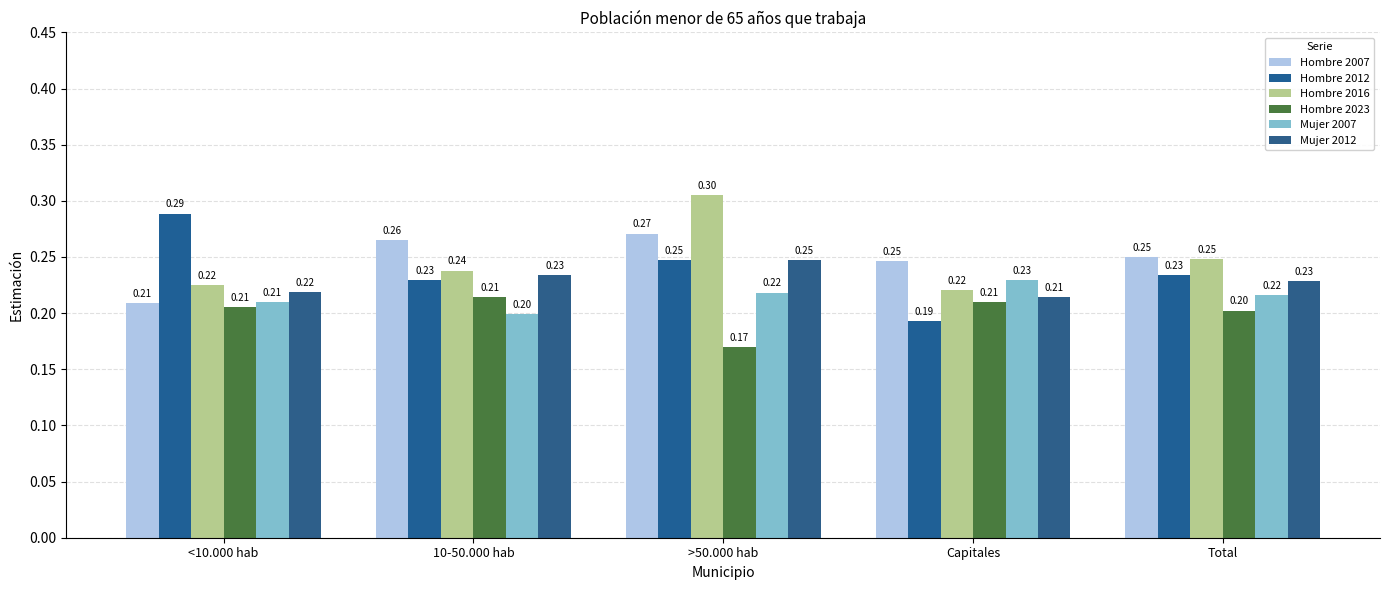

Is the value of Hombre 2016 at <10.000 hab greater than the value of Mujer 2012 at <10.000 hab?

Yes